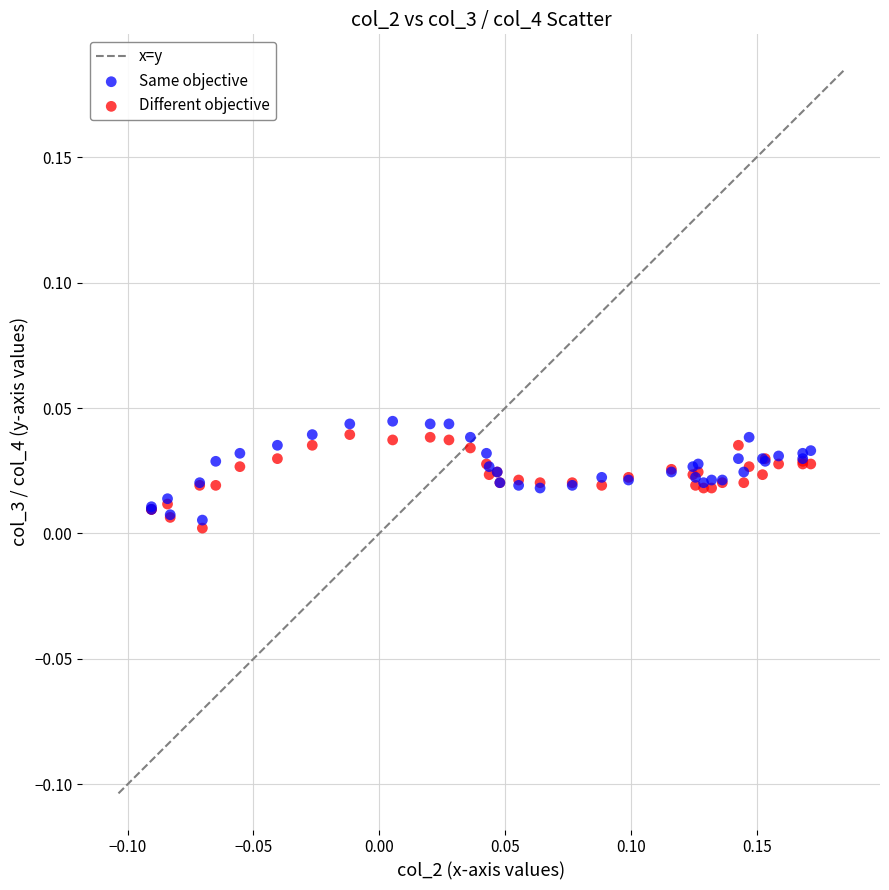

Which series contains the highest Y value?

Same objective